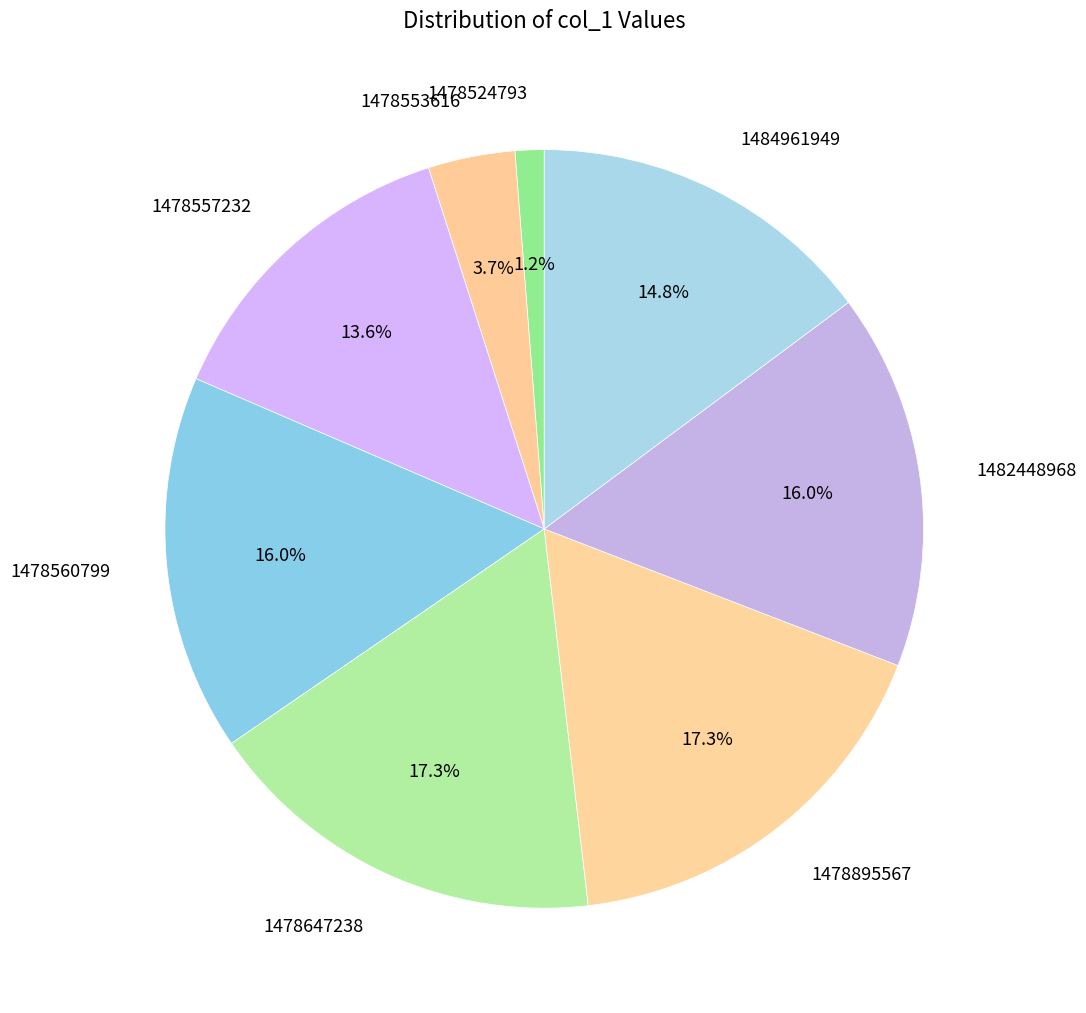

What percentage is NOT represented by 1478557232?

86.4%